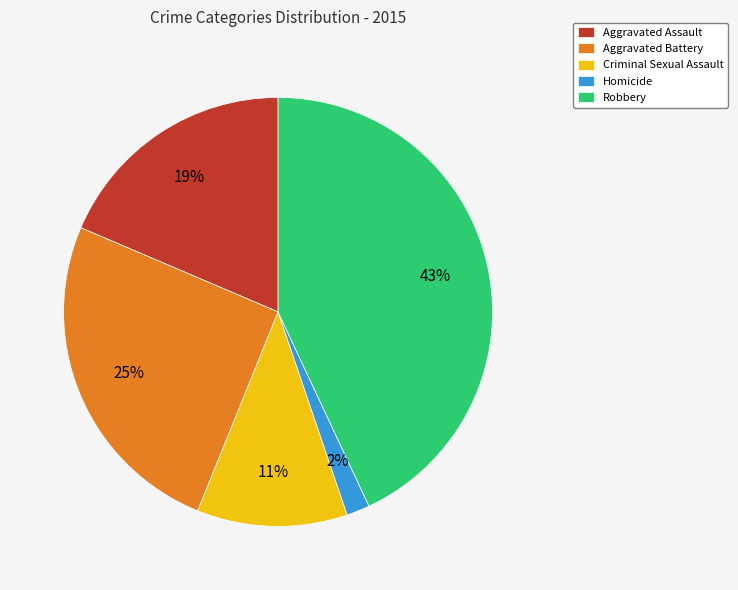

To the nearest percent, what is the difference between the Robbery and Homicide slice percentages?

41%